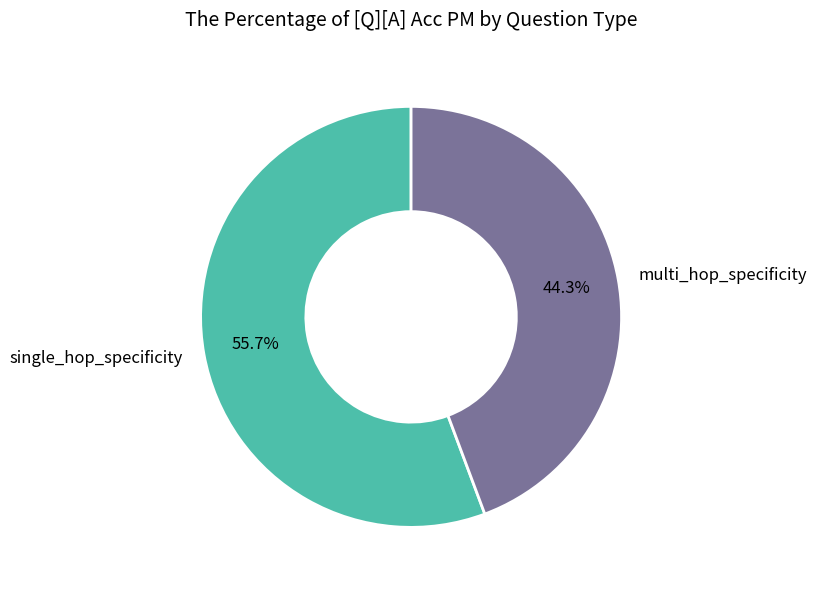

What is the largest slice in the pie chart?

single_hop_specificity